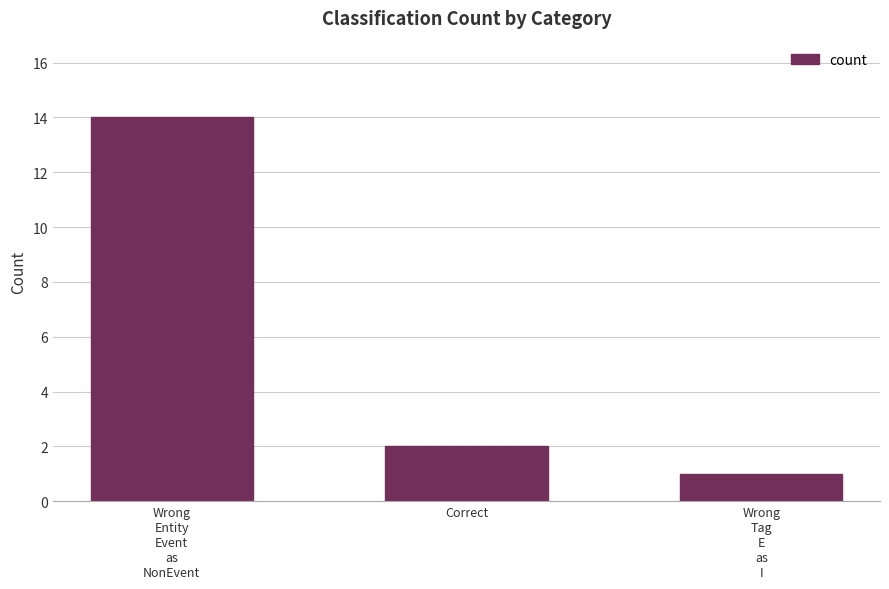

What is the difference between the second highest and minimum values?

1